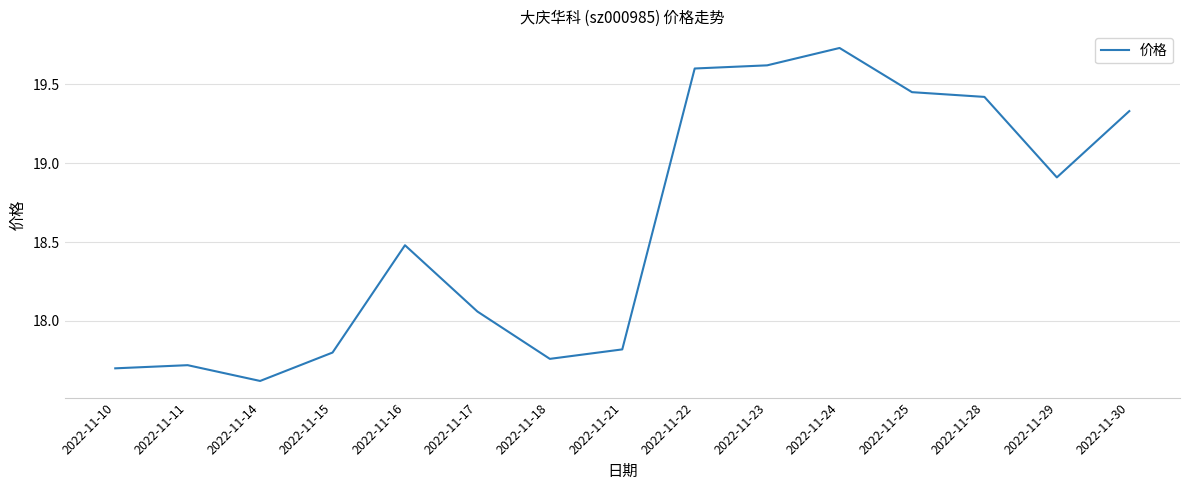

Between 2022-11-29 and 2022-11-24, which is larger?

2022-11-24